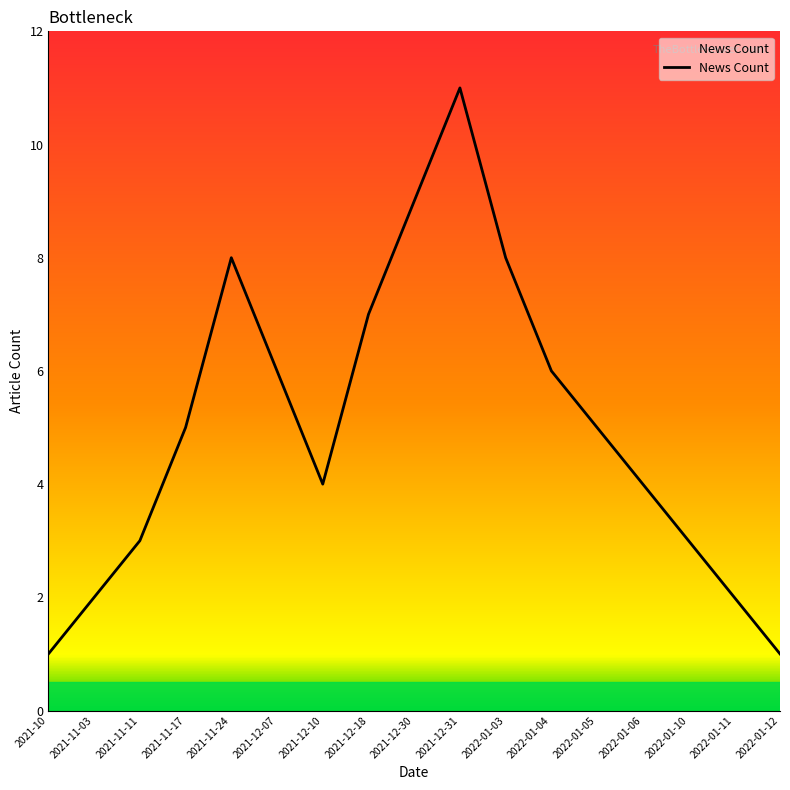

What is the difference between the second highest and second lowest values?

8